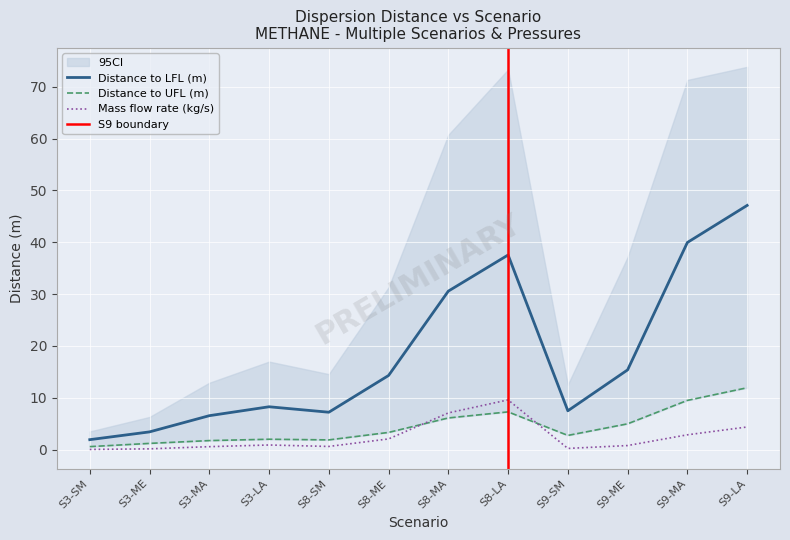

How many interior local peaks does the Distance to LFL (m) series have?

2